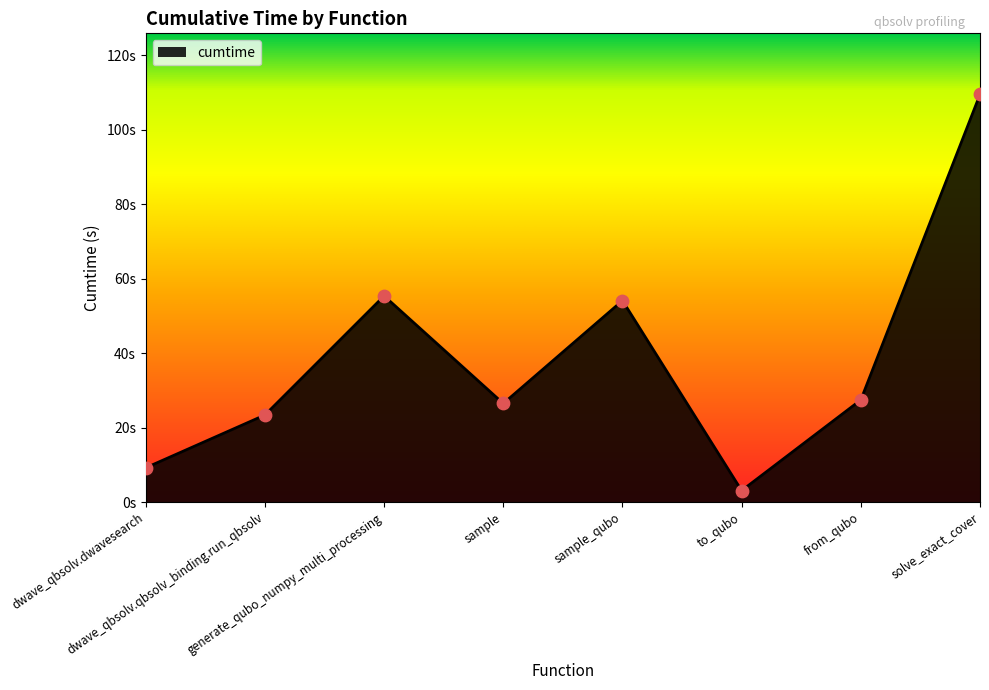

What is the change in value from dwave_qbsolv.qbsolv_binding.run_qbsolv to from_qubo?

+4.0